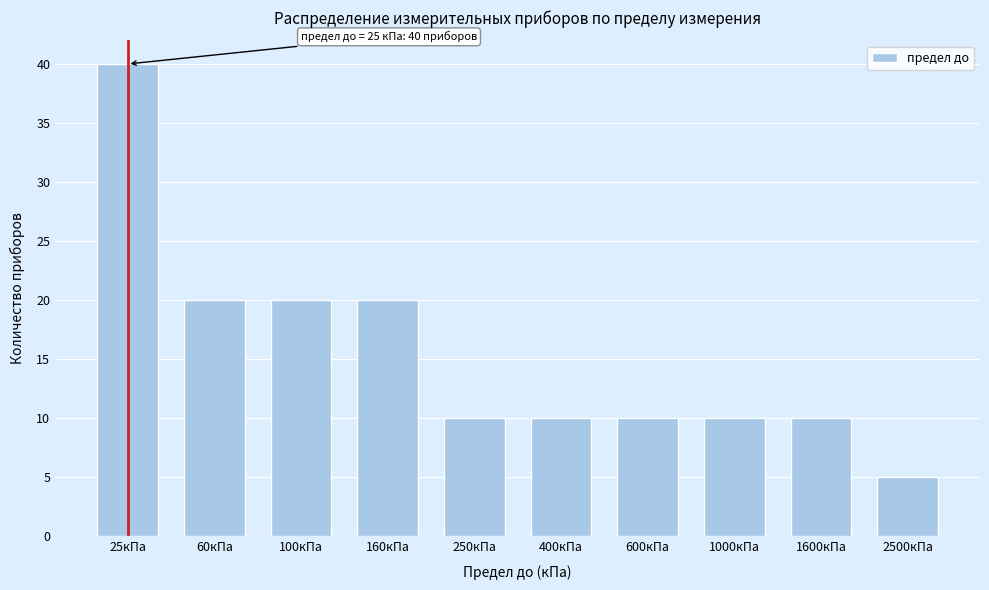

Reading left to right, list all the values displayed in this chart.

25кПа=40	60кПа=20	100кПа=20	160кПа=20	250кПа=10	400кПа=10	600кПа=10	1000кПа=10	1600кПа=10	2500кПа=5